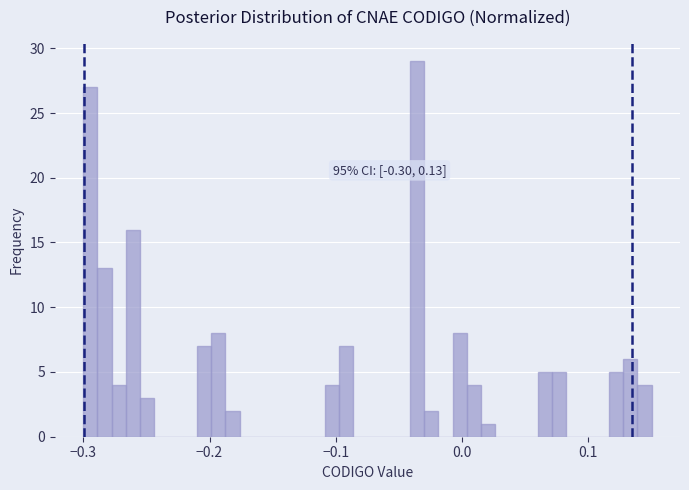

Read against the x-axis, roughly where is the centre of the tallest bar?

-0.04